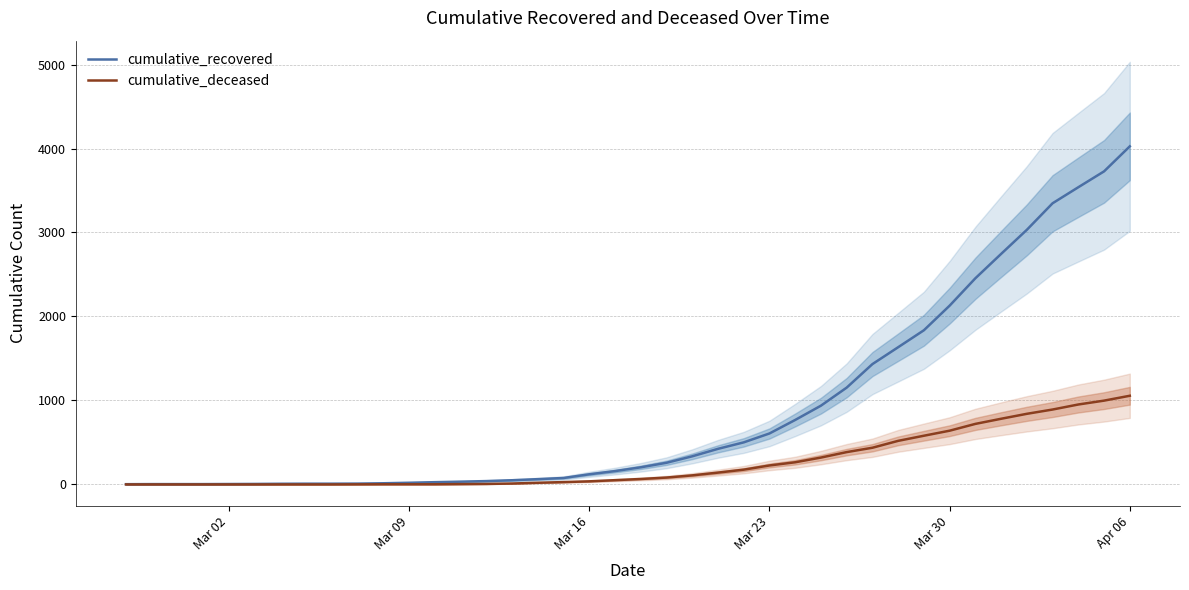

How many lines are shown in the chart?

2